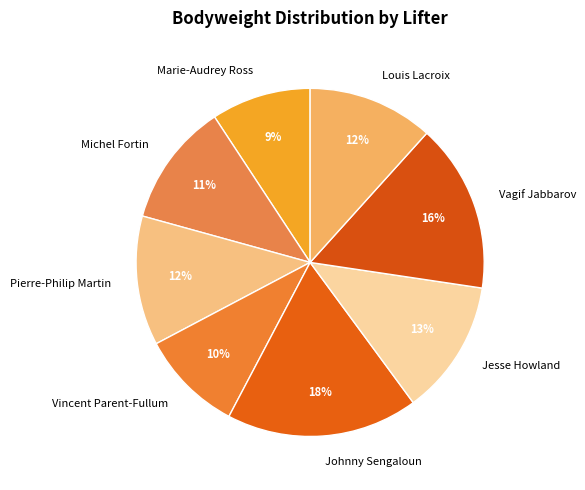

What is the largest slice in the pie chart?

Johnny Sengaloun